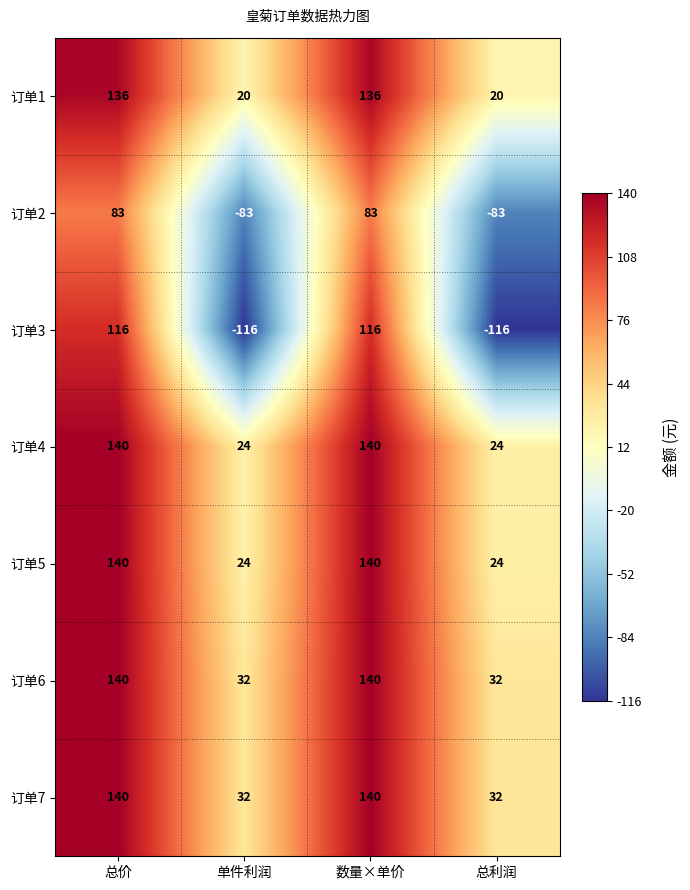

What is the difference between the highest and lowest values at 单件利润?

148